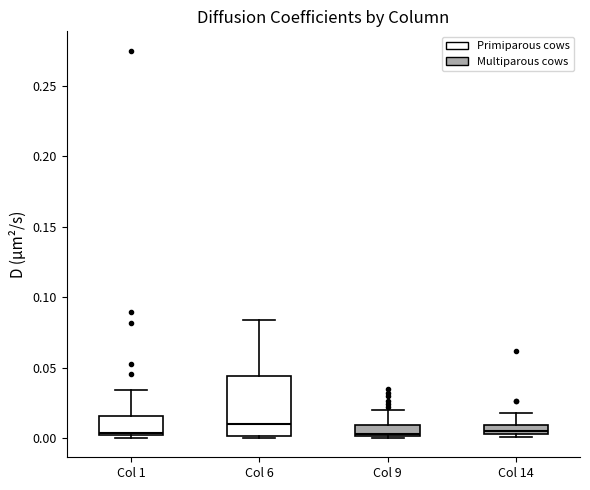

Where does the upper whisker of the box for Col 14 end on the y-axis? The values are not printed on the chart, so give them approximately, as read against the axis.

0.020